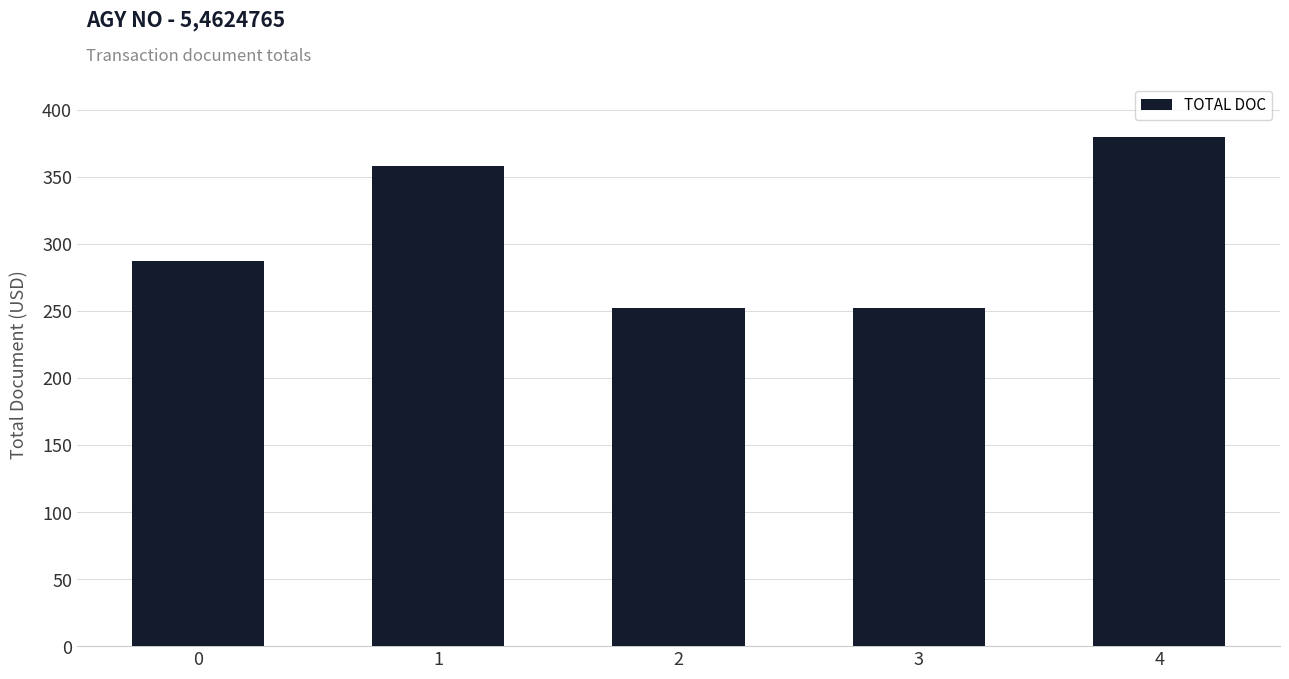

How many bars are there in total?

5